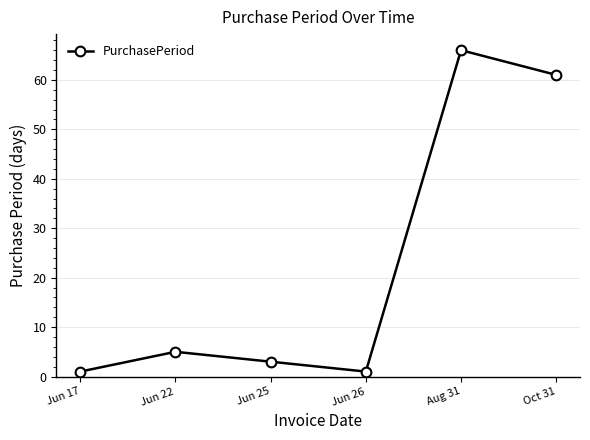

What is the average value?

23